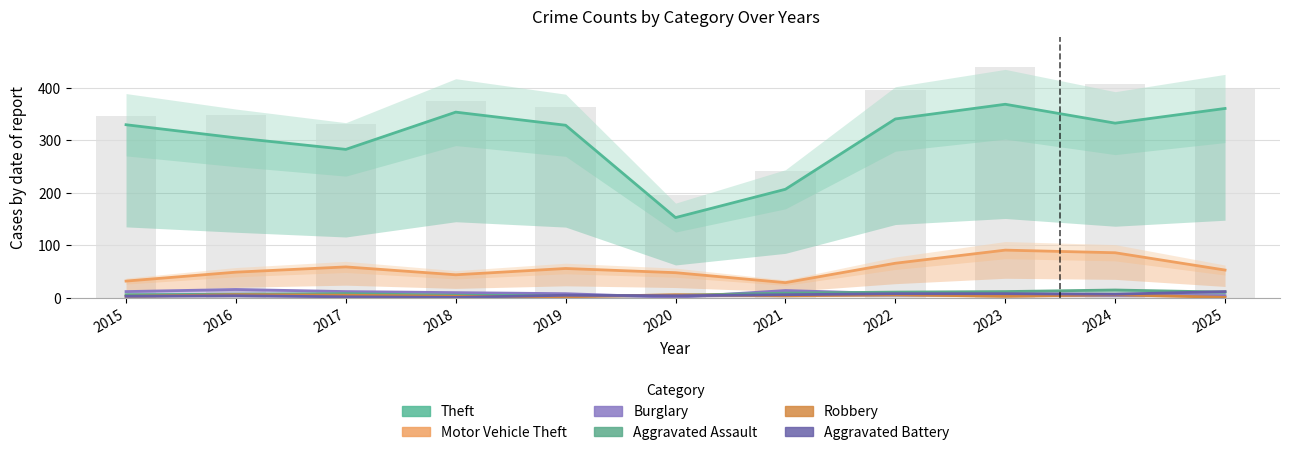

What is the value of the Burglary bar at the 7th from the left?

14